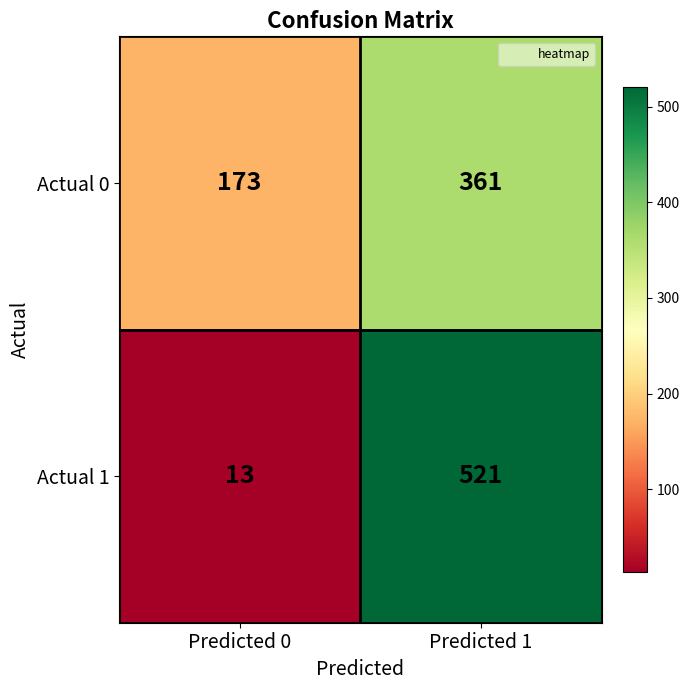

Which series has the widest spread of values?

Actual 1